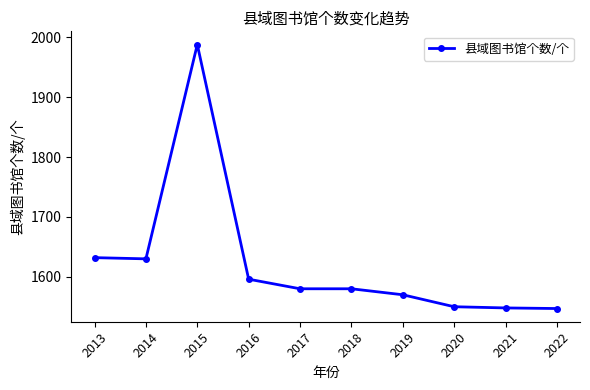

What is the value of the 6th point from the left?

1580